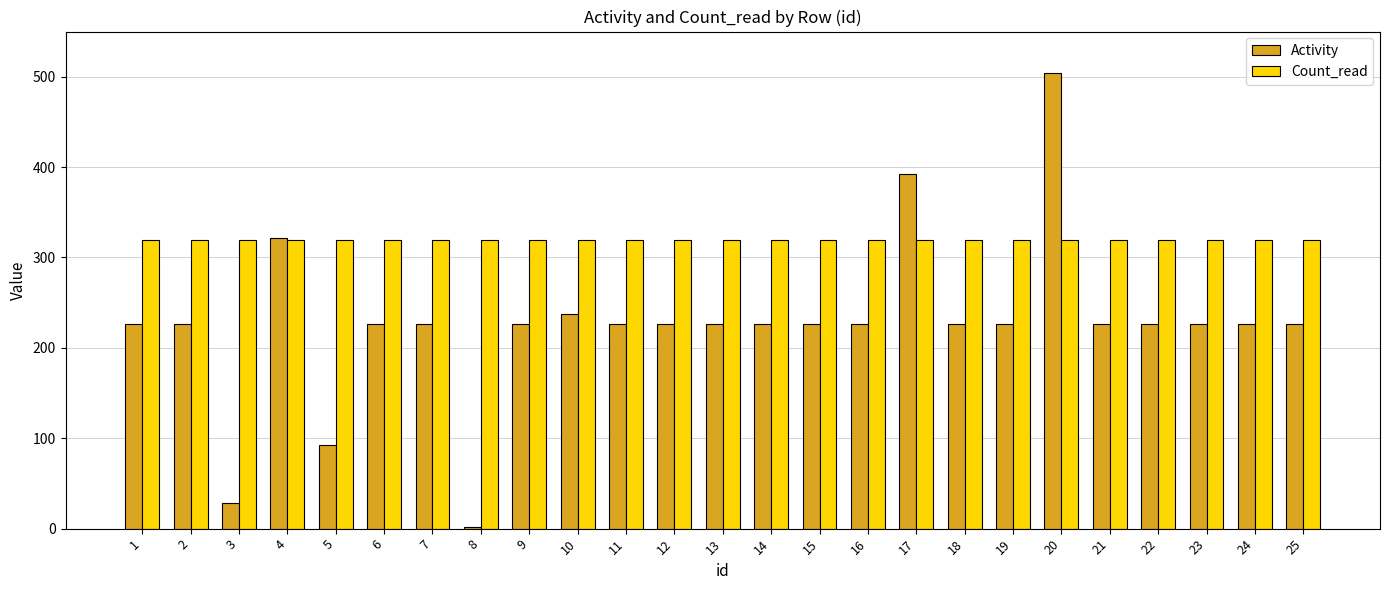

How many data points in Activity are less than 226?

3